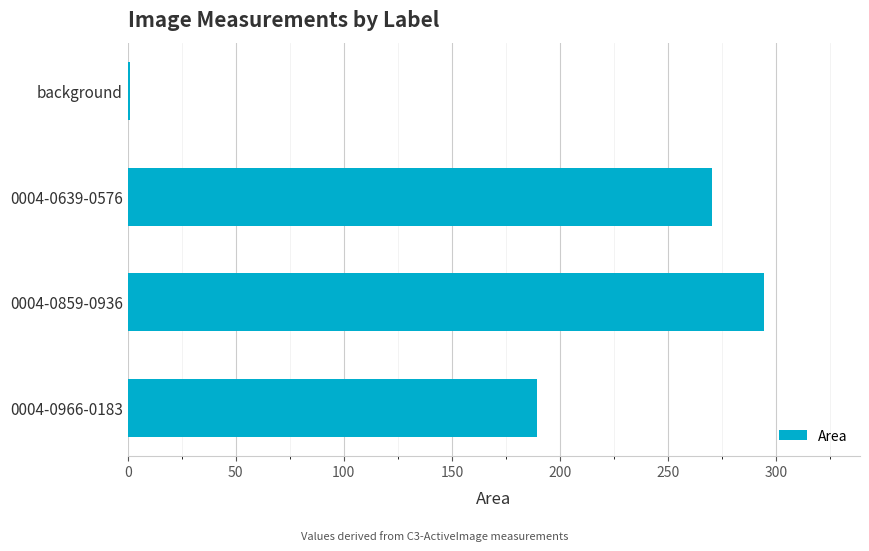

How many series are shown in this chart?

1